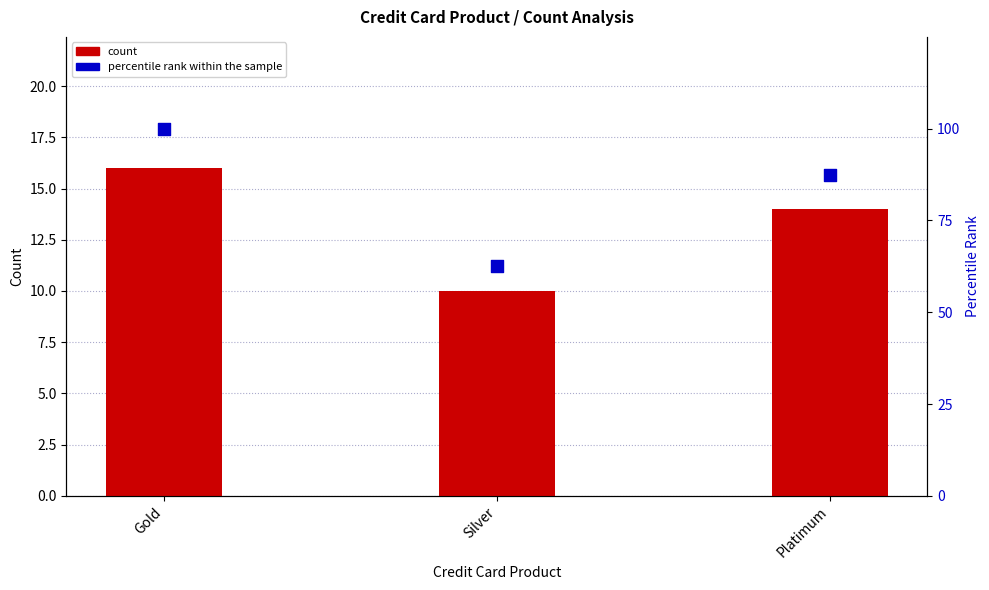

Which series reaches the minimum Y coordinate?

count